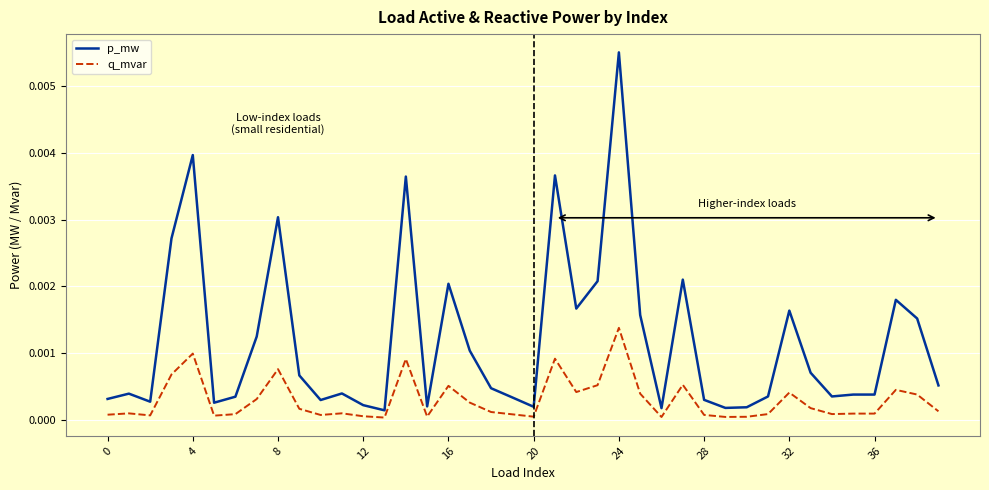

Which series has the largest range (max minus min)?

p_mw